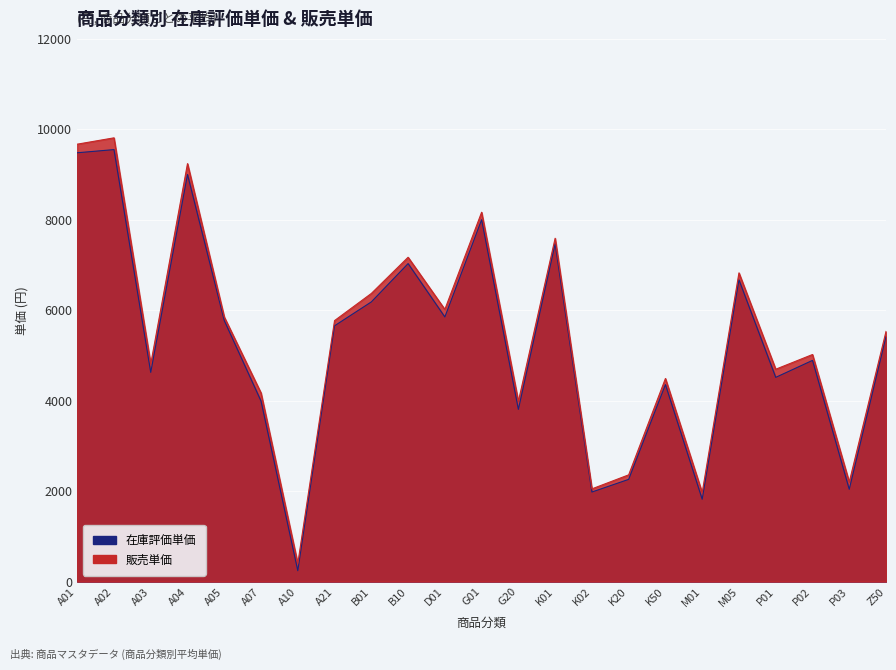

The value of 在庫評価単価 at A03 is 2641. True or false?

False